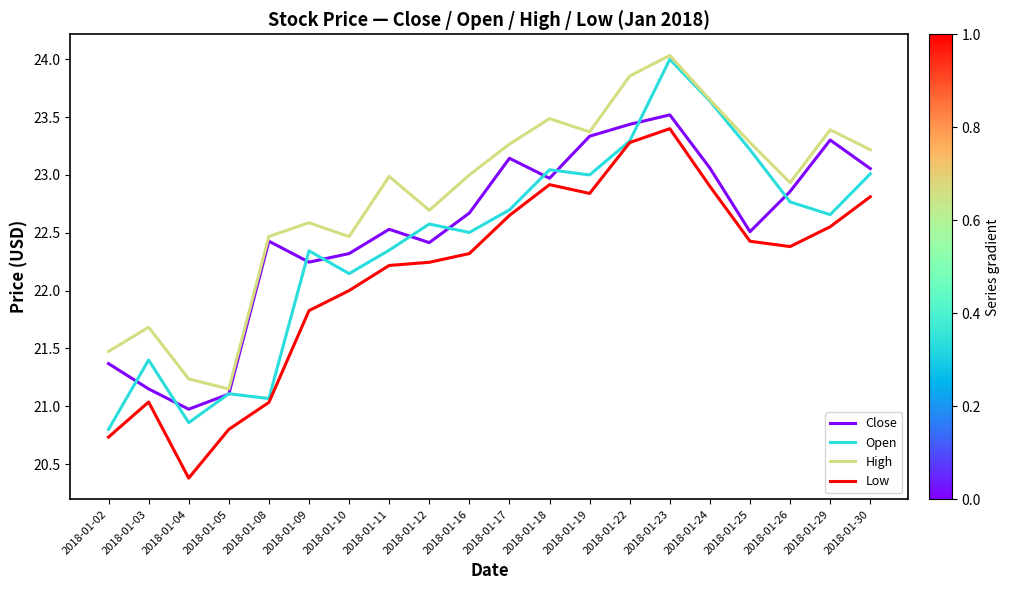

Is it true that Open equals 22.3 at 2018-01-11?

True